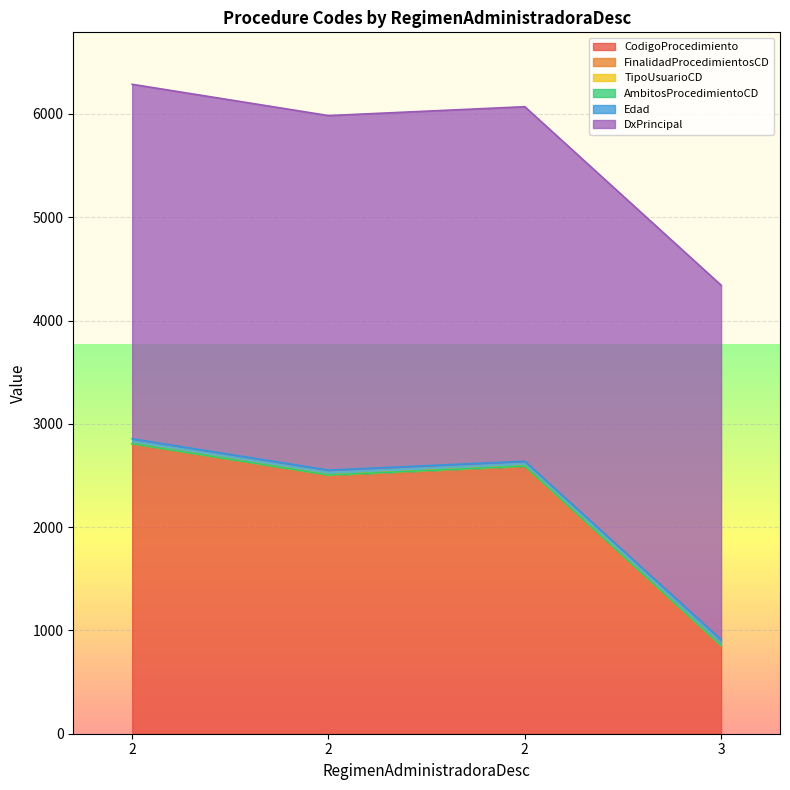

At which label is Edad closest to 1882?

2